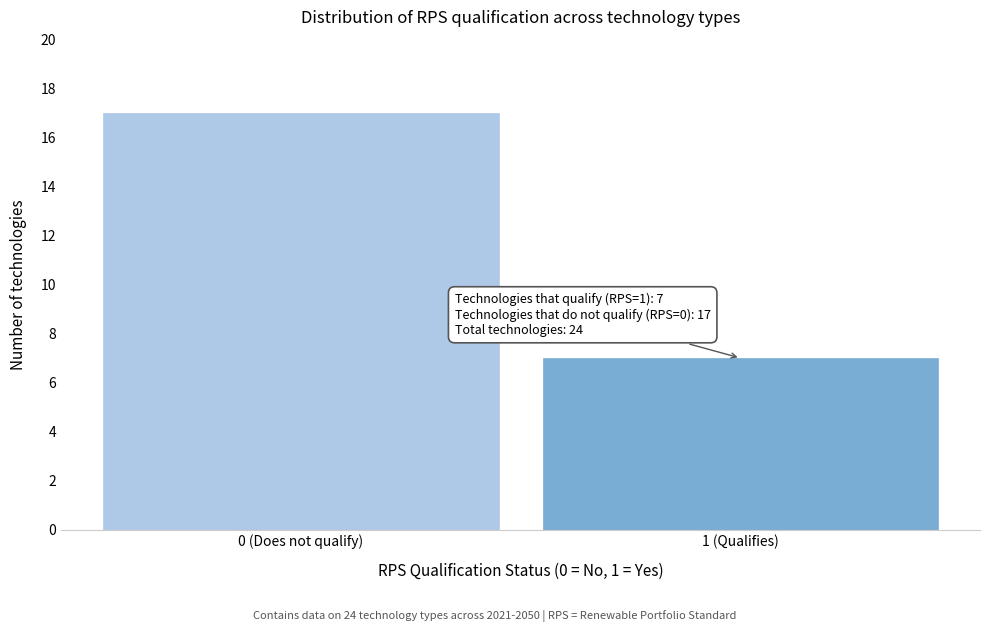

Reading left to right, extract all data points from this chart.

17	7